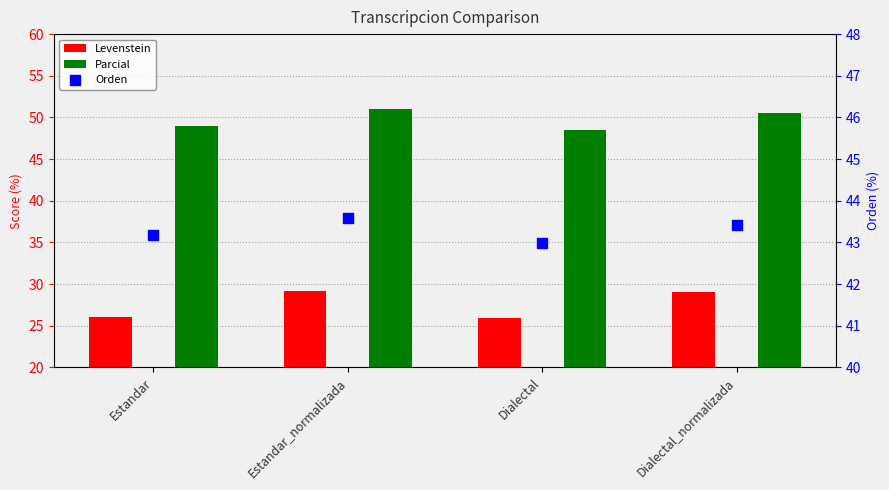

Which series reaches the maximum Y coordinate?

Parcial